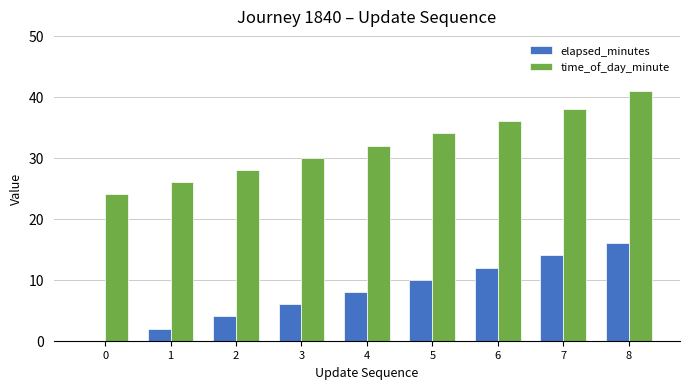

What is the sum of all elapsed_minutes values?

72